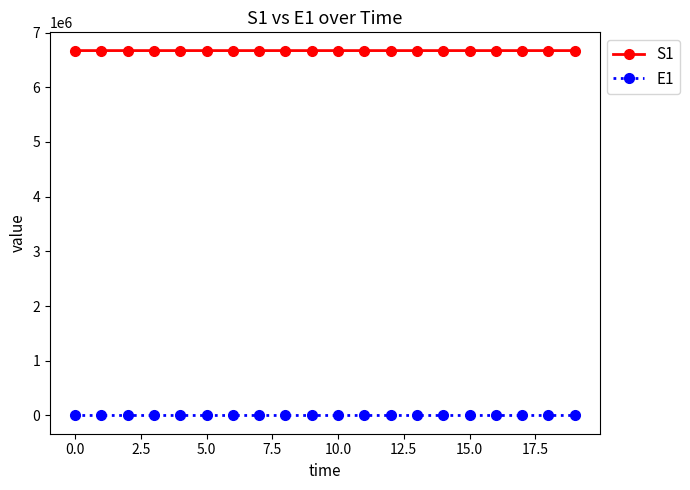

Does the chart display data point markers on the line(s)?

Yes